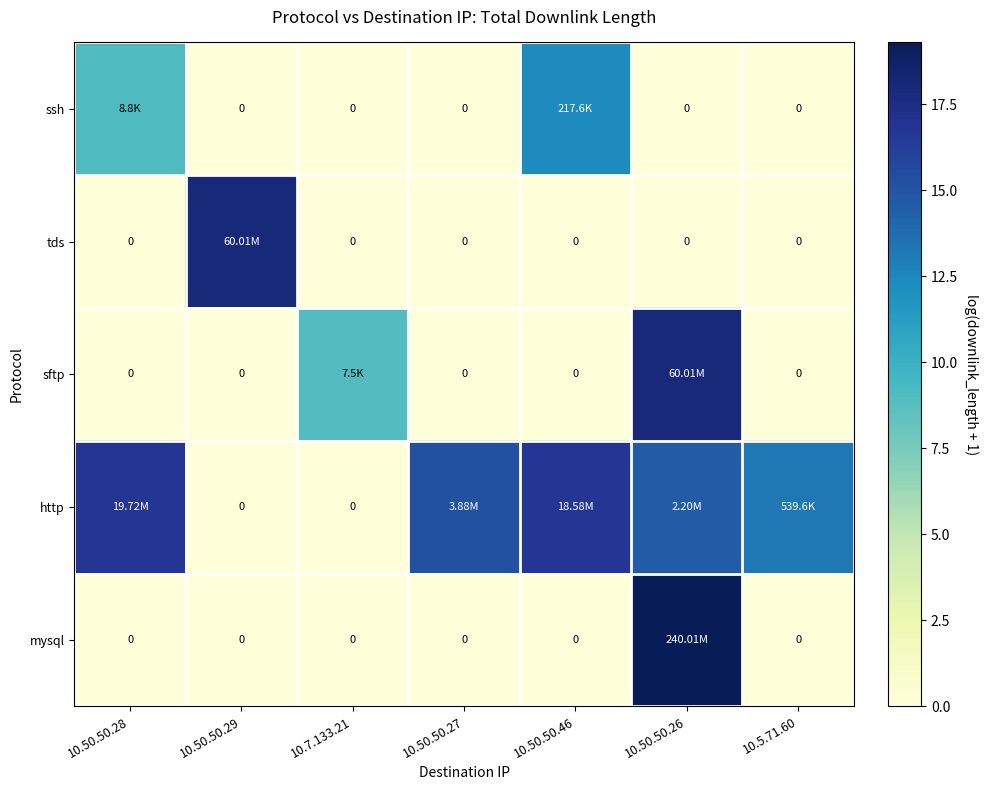

What is the greatest value displayed?

19.3